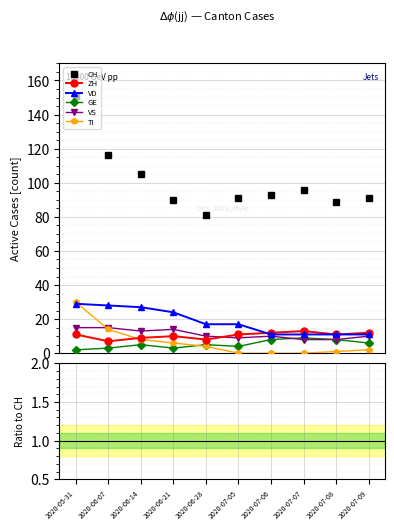

What is the label of the 5th point from the right?

2020-07-05